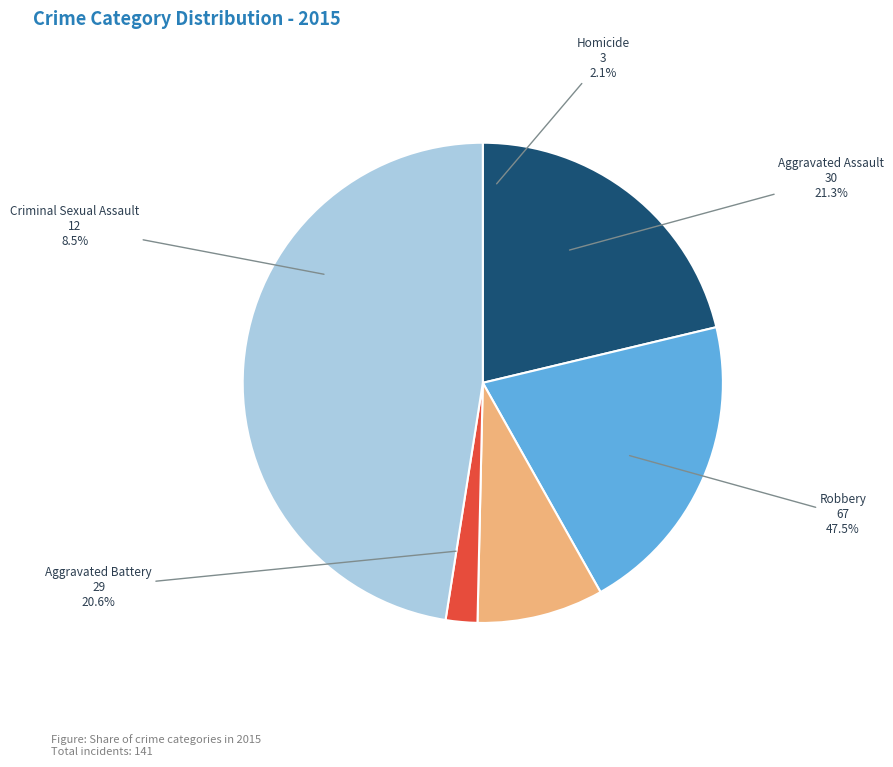

What is the change in value from Aggravated Assault to Aggravated Battery?

-1